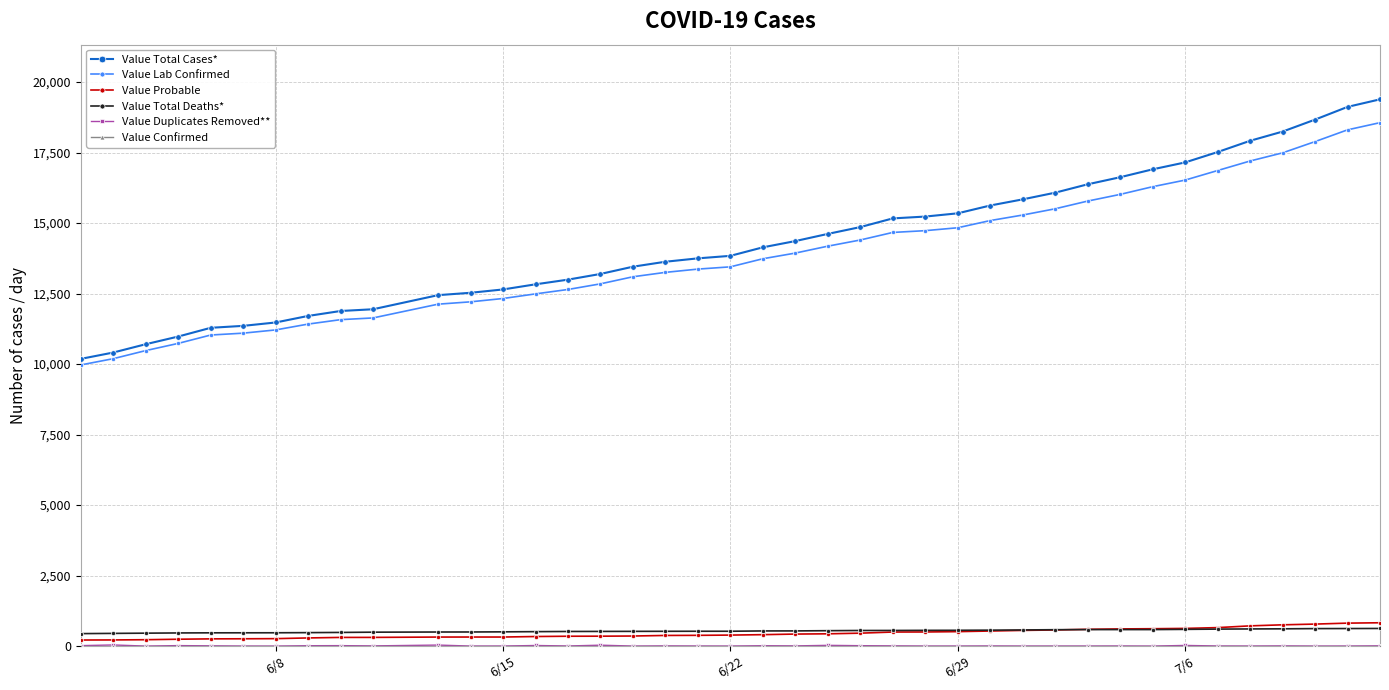

What is the maximum value shown in the chart?

19389